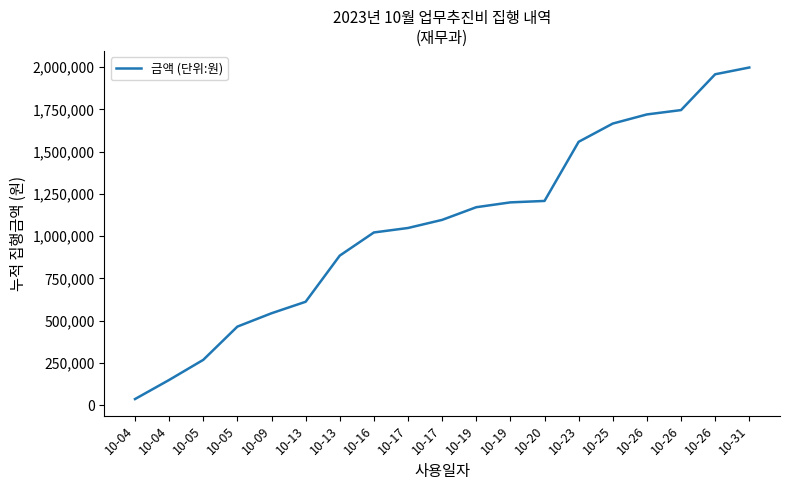

Reading left to right, extract all data points from this chart.

10-04=35300	10-04=148300	10-05=267300	10-05=464100	10-09=543100	10-13=611100	10-13=884300	10-16=1021300	10-17=1047800	10-17=1095800	10-19=1170800	10-19=1199400	10-20=1207900	10-23=1557900	10-25=1665900	10-26=1719900	10-26=1745600	10-26=1957600	10-31=1997600